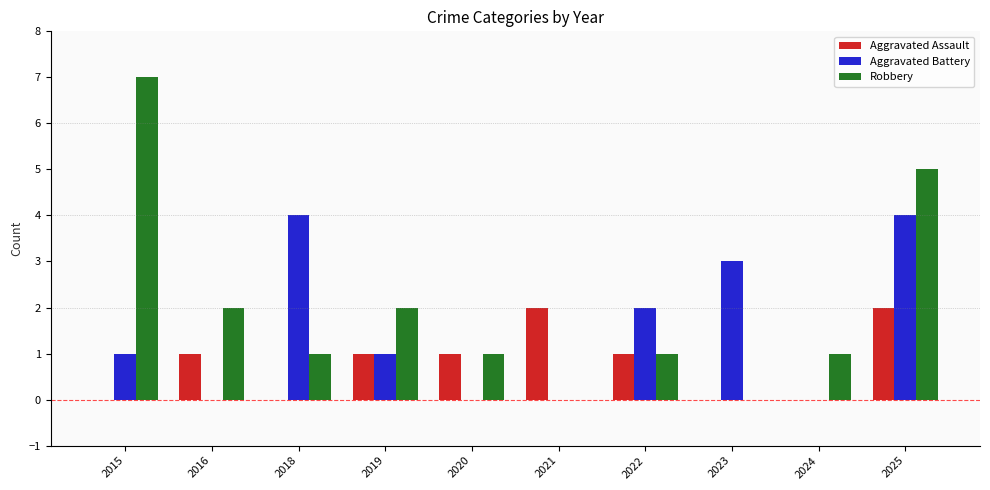

Reading right to left, extract all data points from this chart.

Aggravated Assault: 2025=2	2024=0	2023=0	2022=1	2021=2	2020=1	2019=1	2018=0	2016=1	2015=0
Aggravated Battery: 2025=4	2024=0	2023=3	2022=2	2021=0	2020=0	2019=1	2018=4	2016=0	2015=1
Robbery: 2025=5	2024=1	2023=0	2022=1	2021=0	2020=1	2019=2	2018=1	2016=2	2015=7